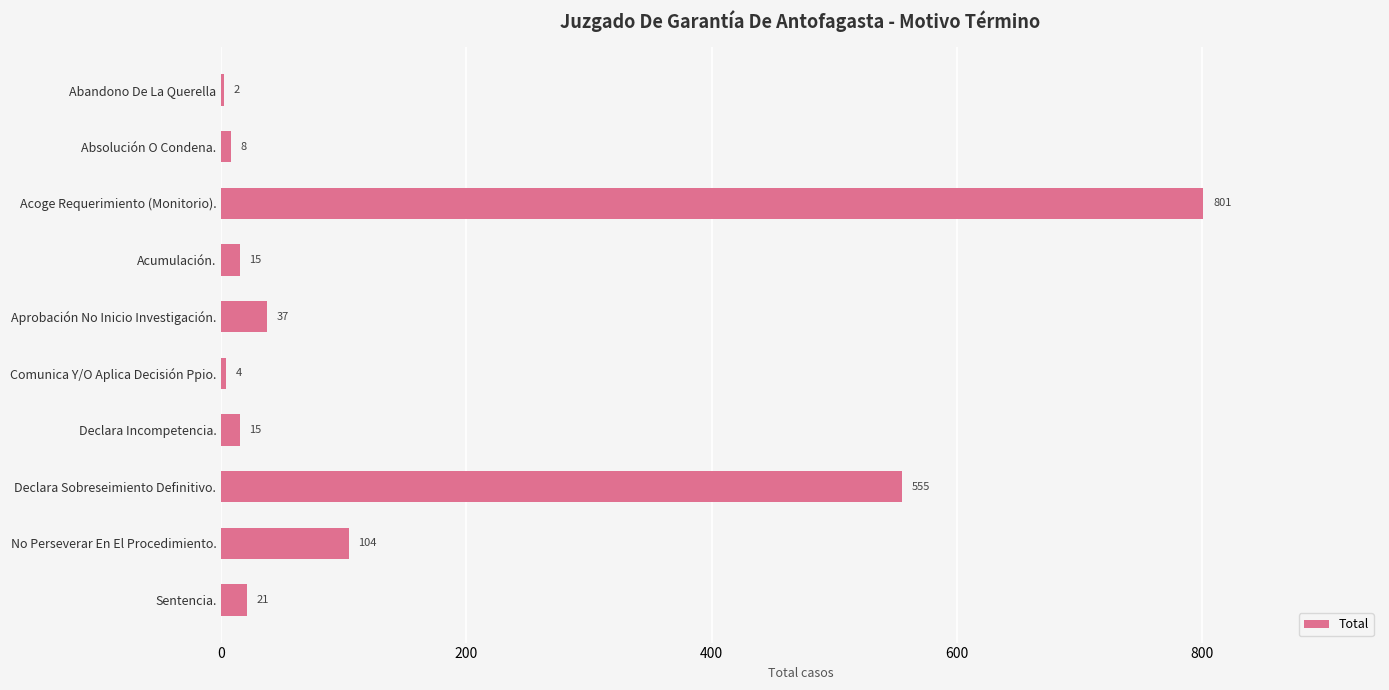

True or false: the data shows 163 at No Perseverar En El Procedimiento..

False